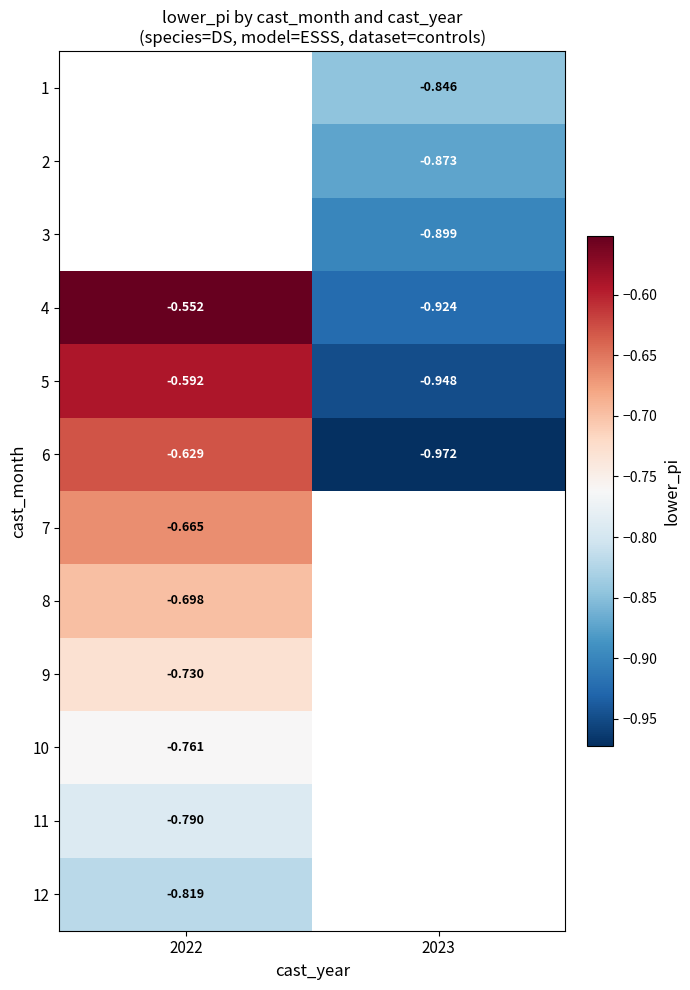

At which category does the chart reach its peak across all series?

2022